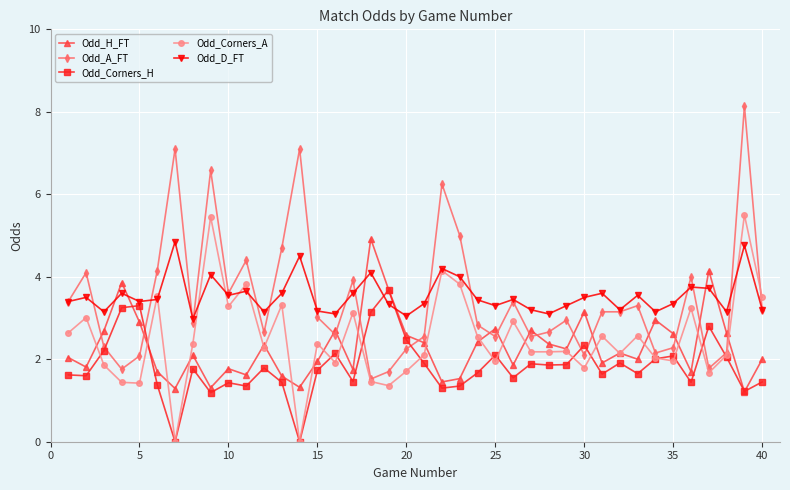

What is the greatest value displayed?

8.1